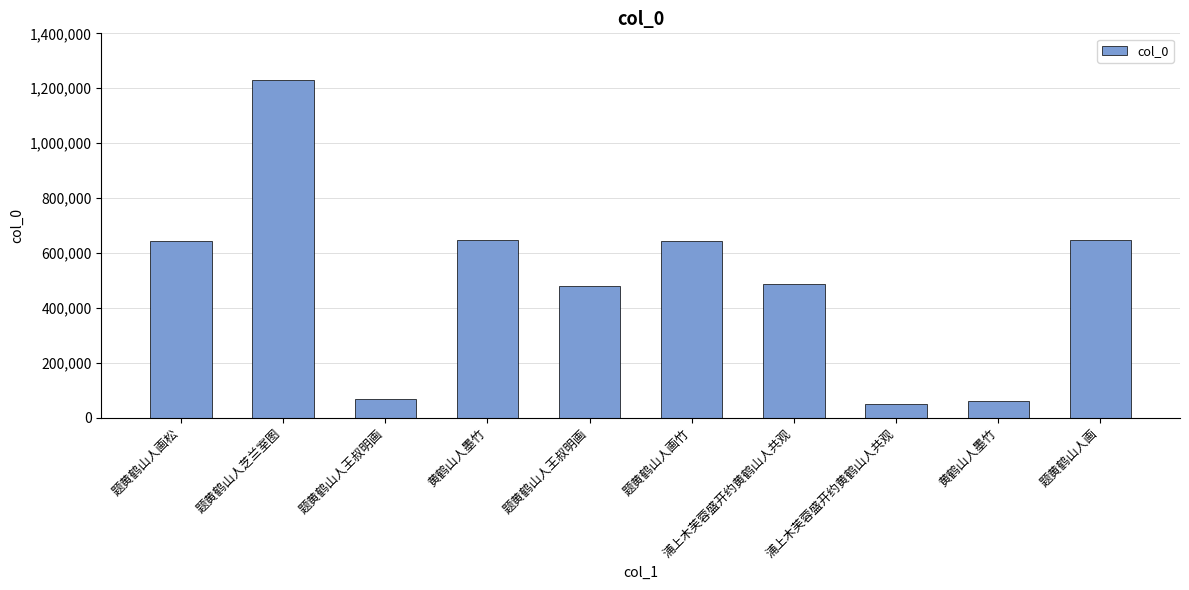

True or false: the data shows 109388 at 浦上木芙蓉盛开约黄鹤山人共观.

False